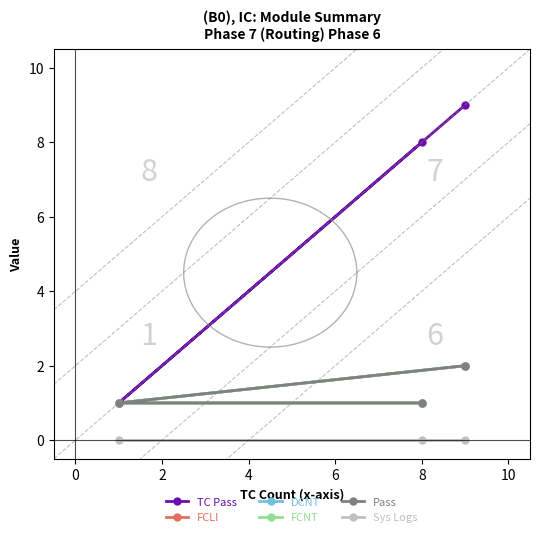

Which series has the largest total across all categories?

TC Pass